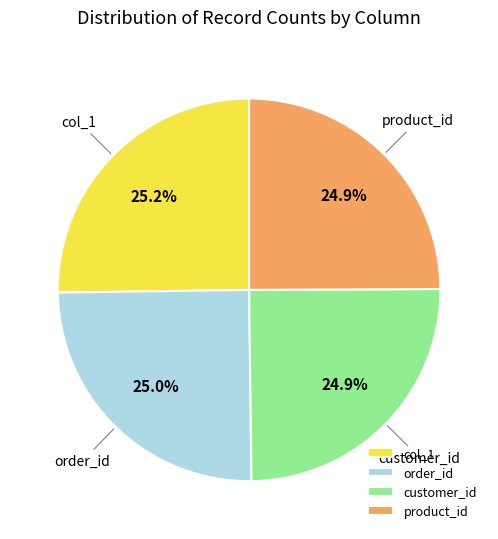

How much of the chart is everything except product_id?

75.1%